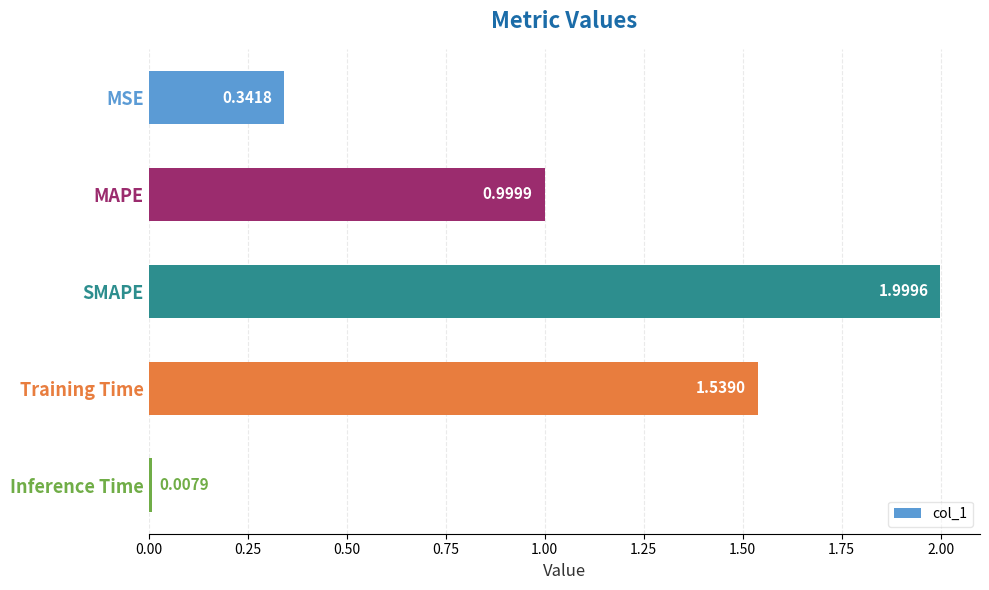

What is the change in value from MAPE to Inference Time?

-1.0